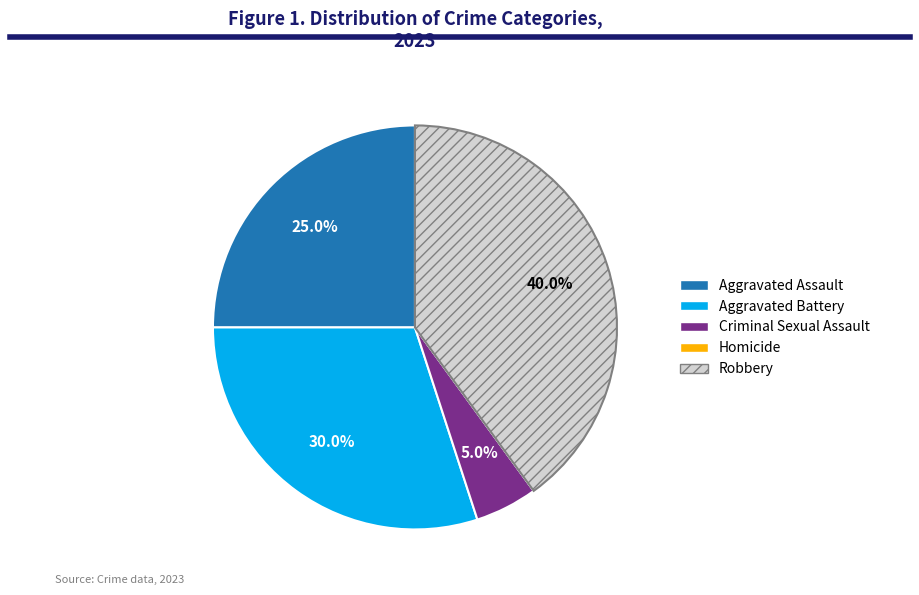

Which slice is the largest?

Robbery